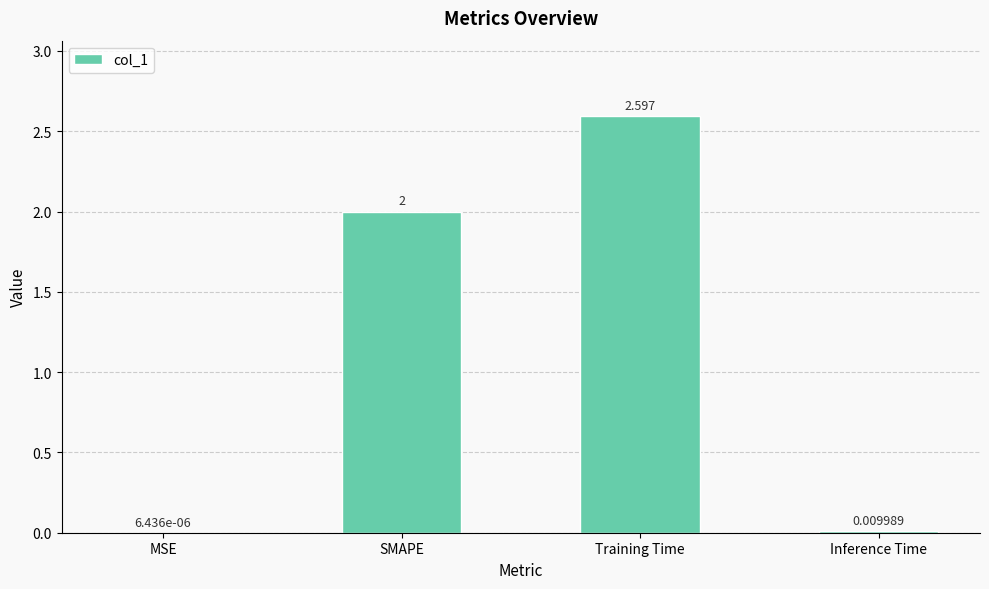

The value at SMAPE is 2.7. True or false?

False